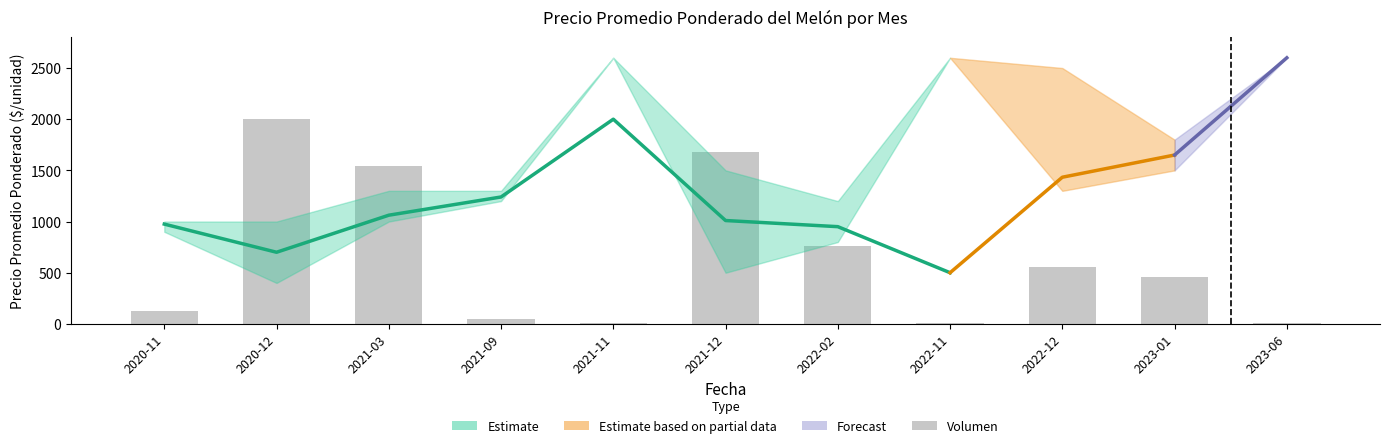

Rank the categories by value from highest to lowest.

2020-12, 2021-12, 2021-03, 2022-02, 2022-12, 2023-01, 2020-11, 2021-09, 2023-06, 2021-11, 2022-11